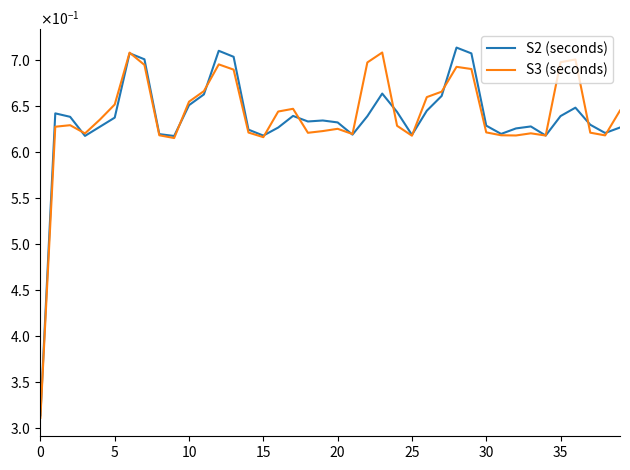

What is the sum of all S2 (seconds) values?

25.5